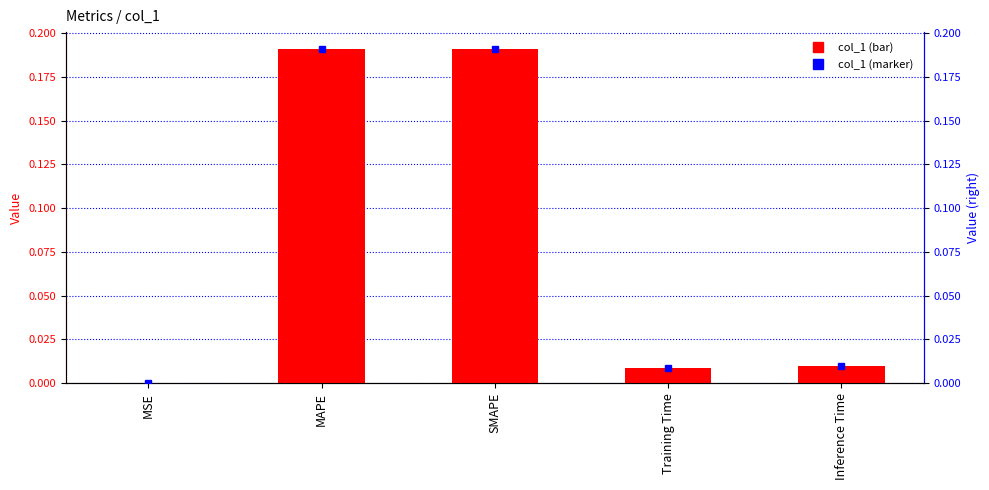

What is the label of the 3rd bar from the right?

SMAPE